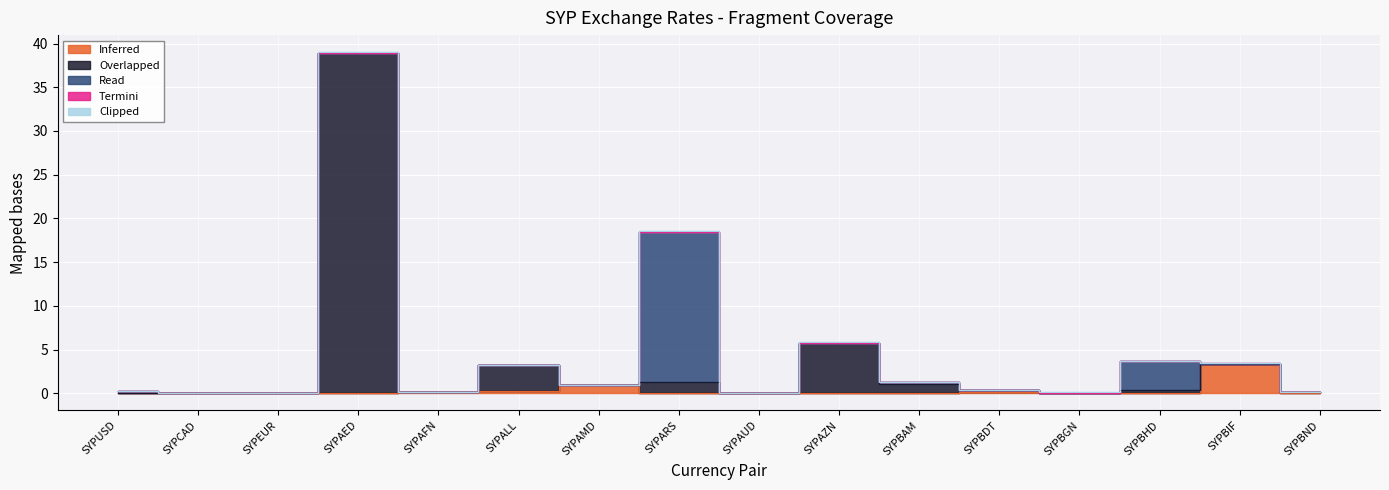

What position from the right is SYPAMD?

10